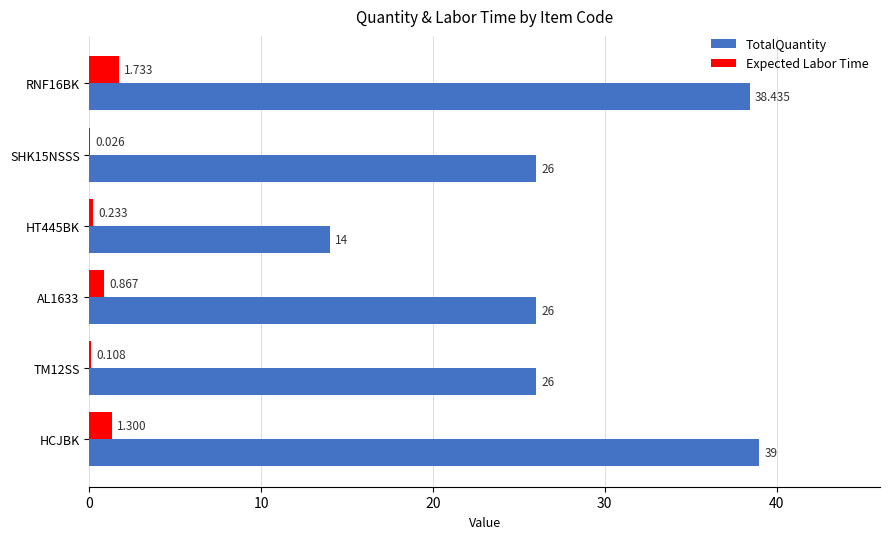

Which series changed the most between SHK15NSSS and HCJBK?

TotalQuantity